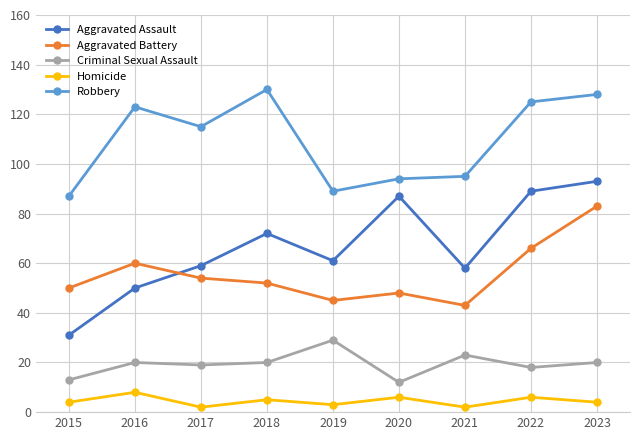

True or false: Aggravated Assault and Homicide intersect in this chart.

False